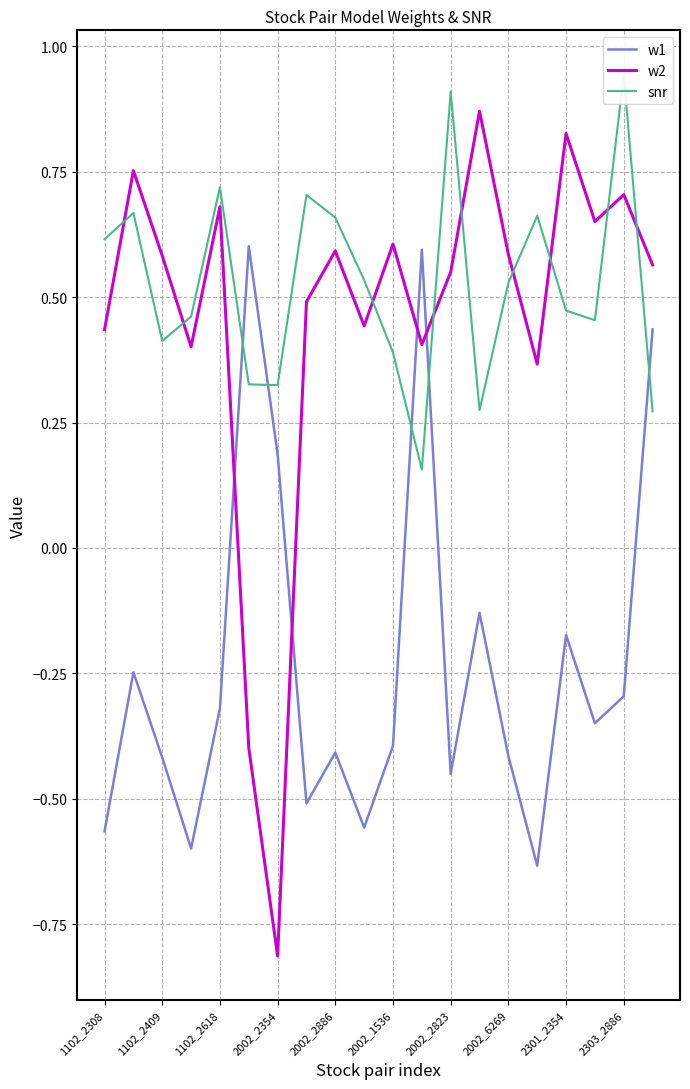

True or false: w1 has a value of 0.8 at 11.

False